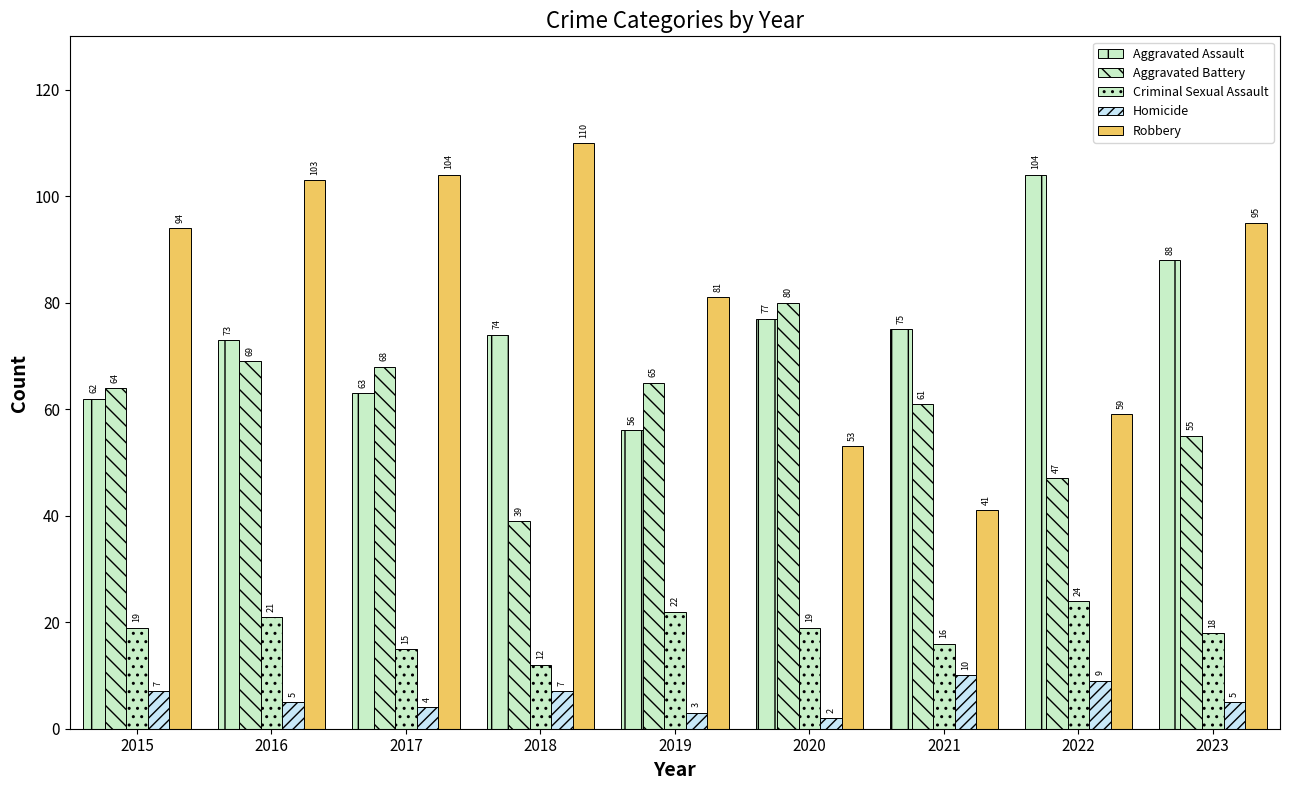

How many series are shown in this chart?

5